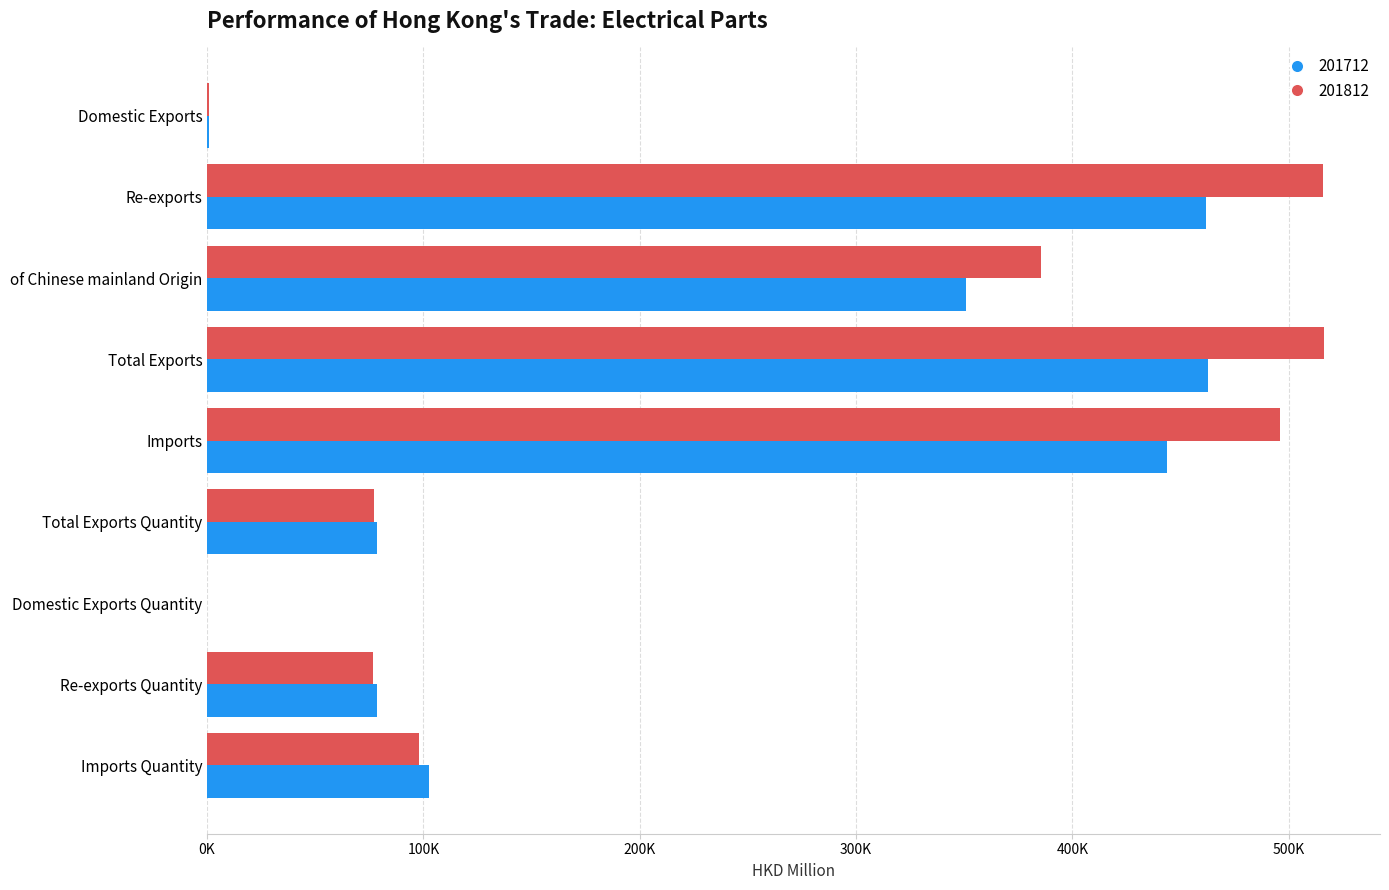

What are all the series names shown in the legend?

201712, 201812